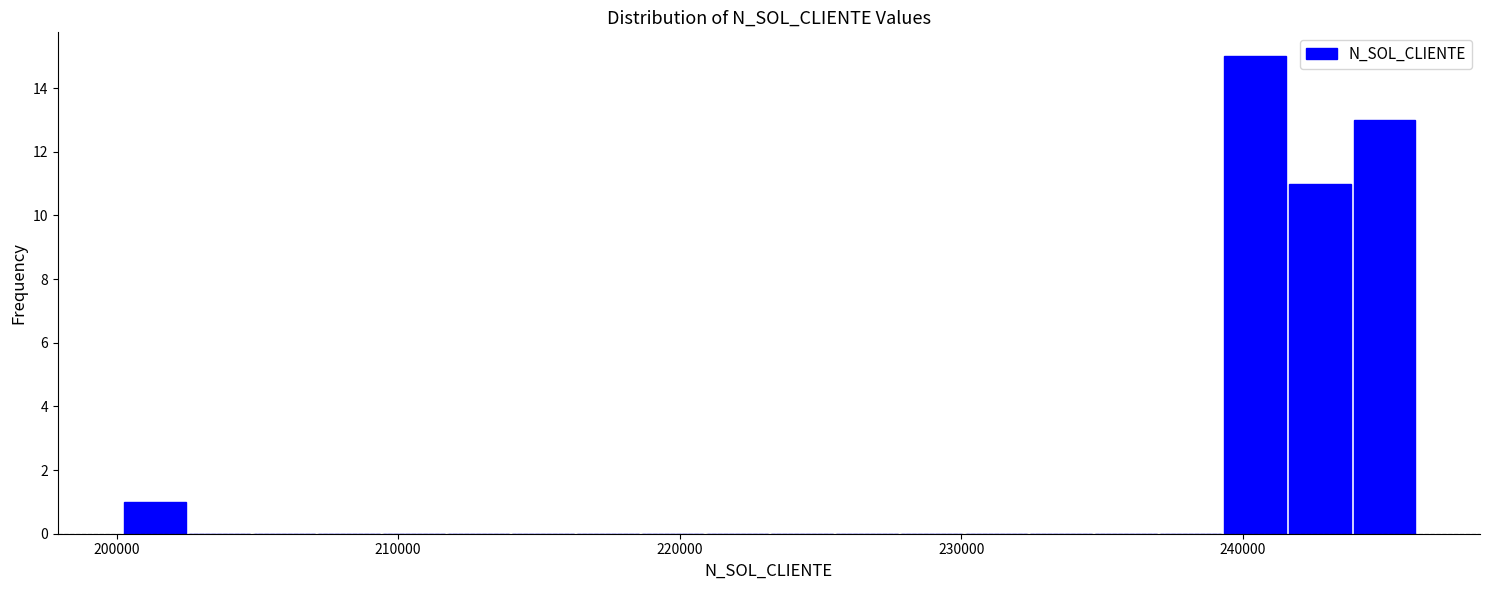

Around what value on the x-axis is the tallest bar? Give the approximate position of its centre, as read against the axis.

240000